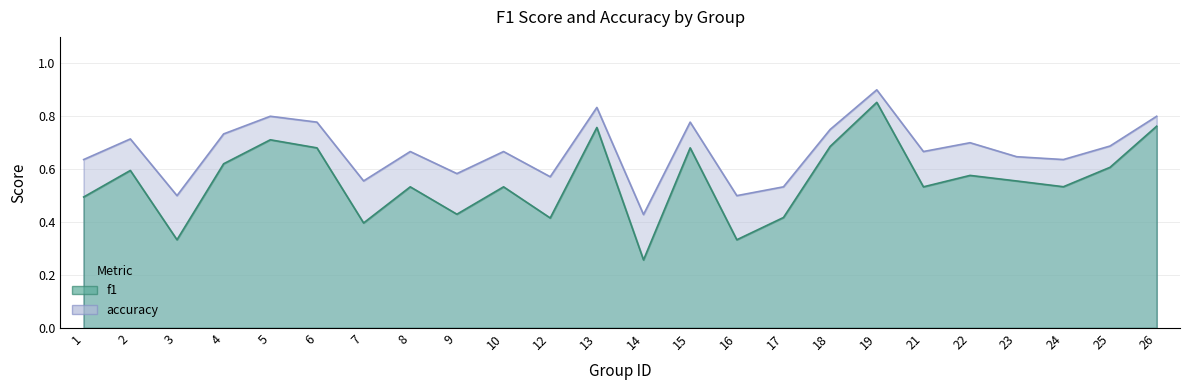

True or false: f1 has more than 1 points higher than both neighbors.

True